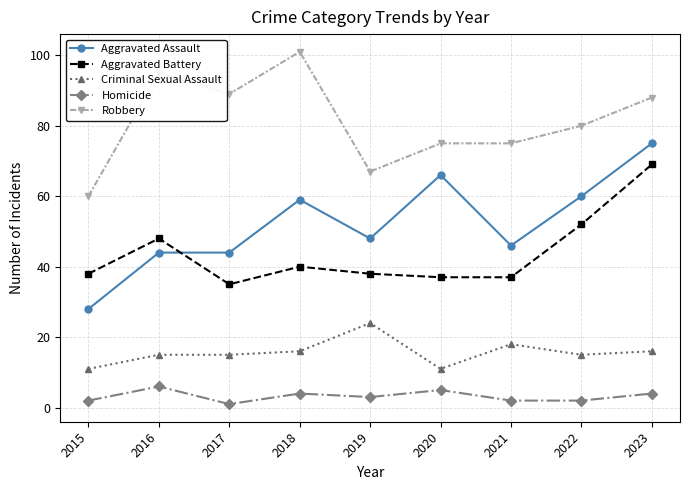

Which series changed the most between 2016 and 2019?

Robbery